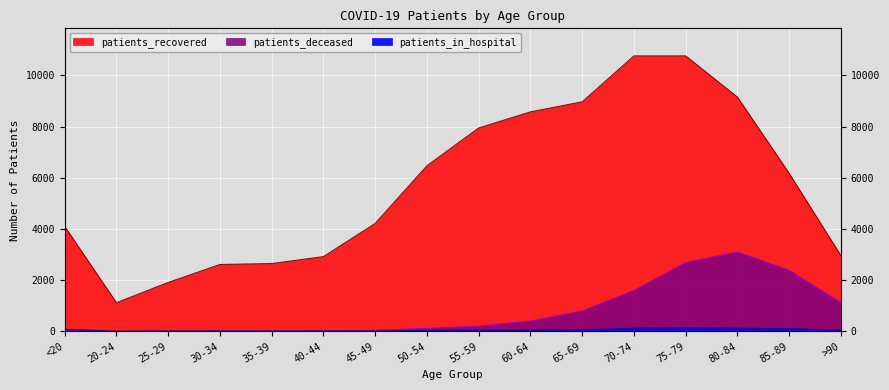

What is the total value across all series at 45-49?

4276